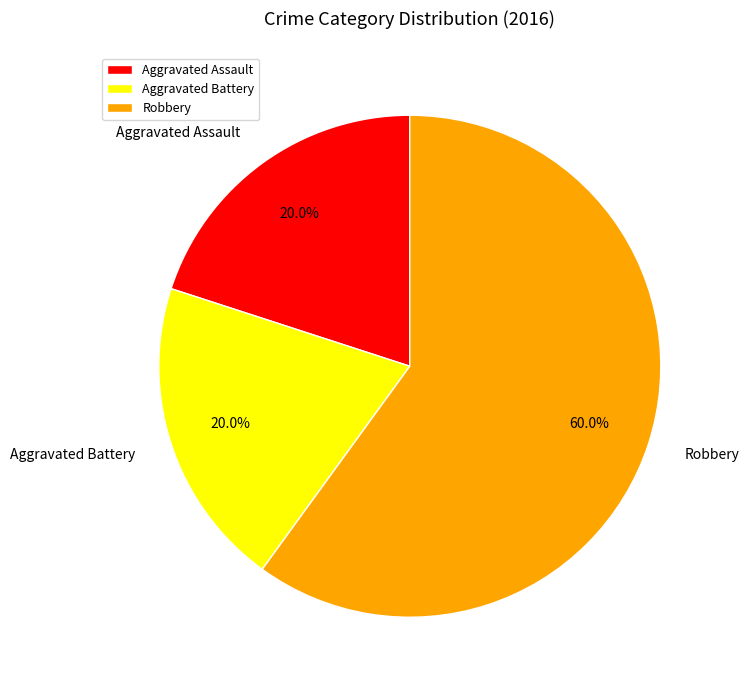

Does Robbery account for over 50% of the chart?

Yes